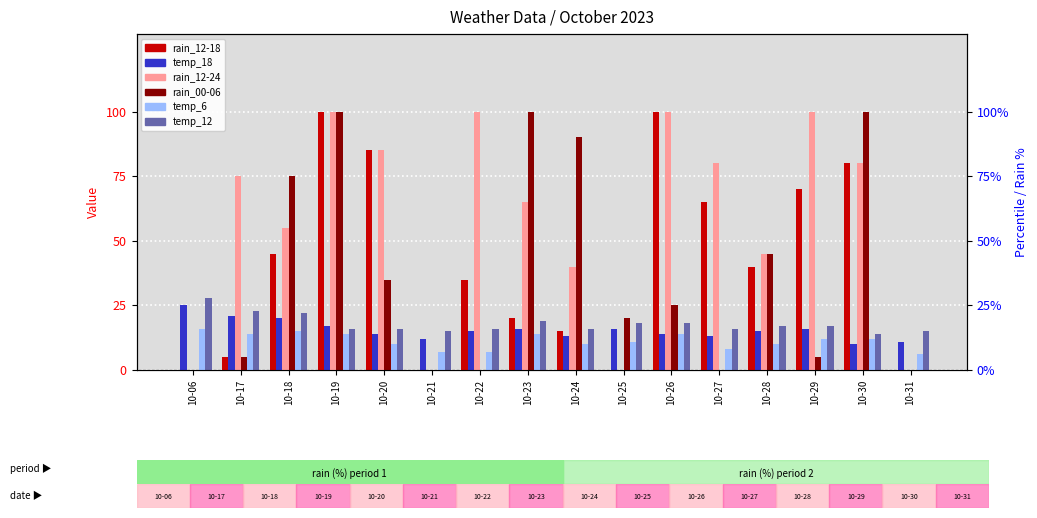

Which label corresponds to the smallest value in the chart?

10-06